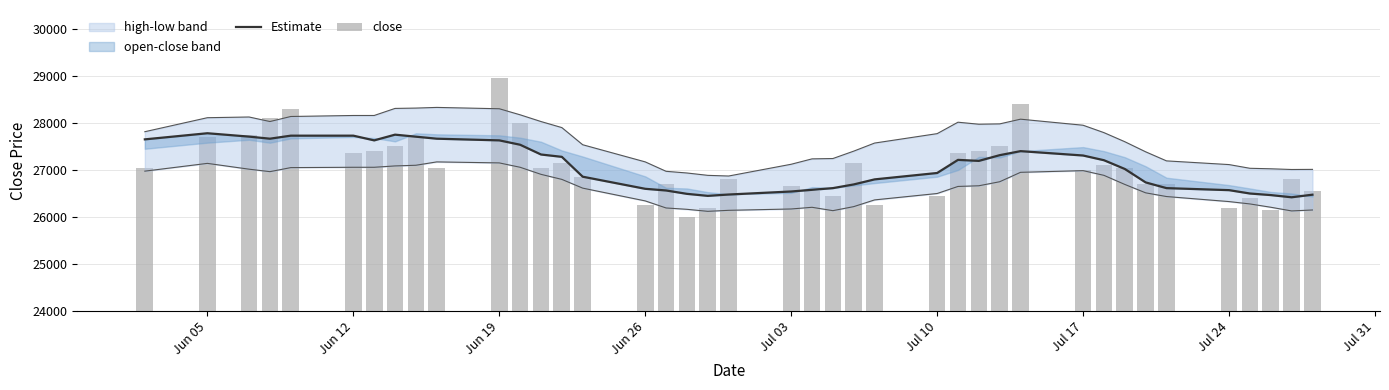

What is the difference between the maximum and minimum values in the close series?

2950.0